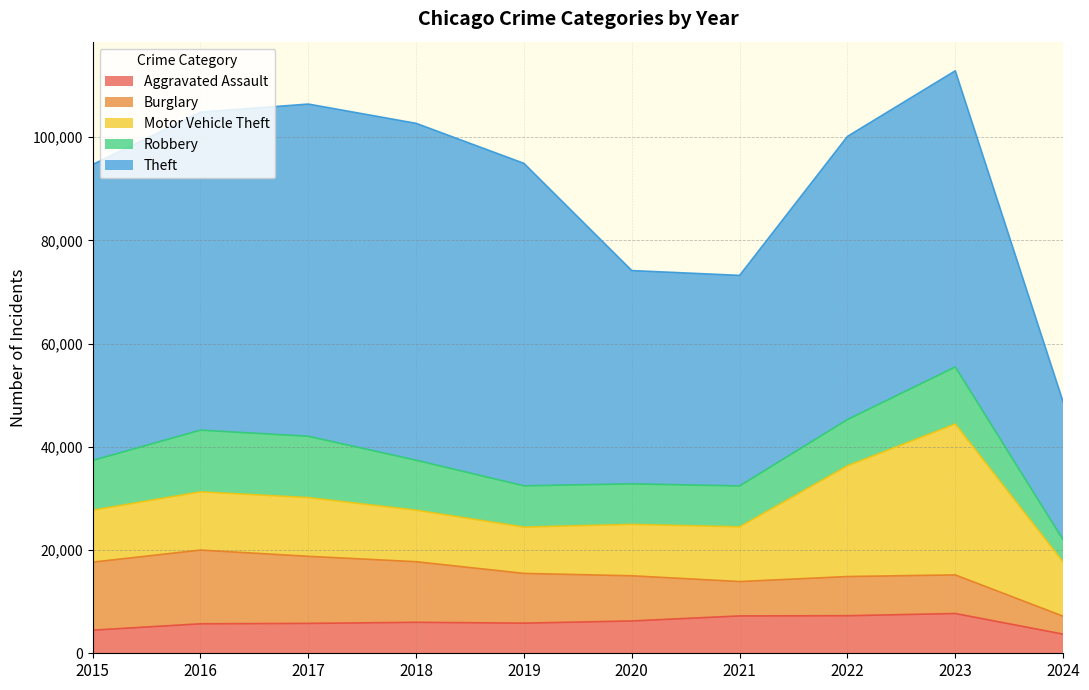

The value of Theft at 2023 is 91381. True or false?

False